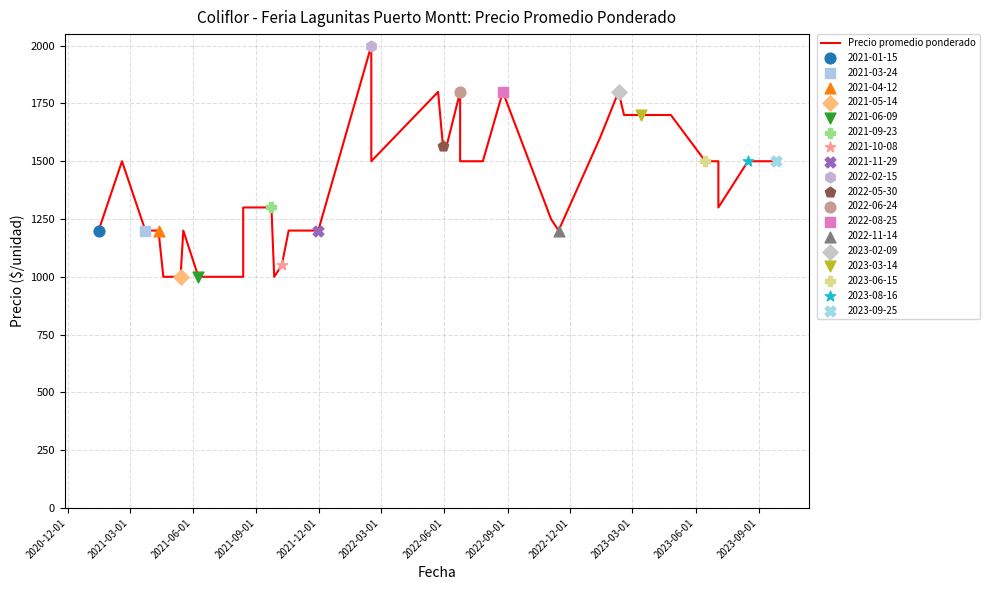

What is the ratio of the value at 2021-12-01 to the value at 34?

0.8